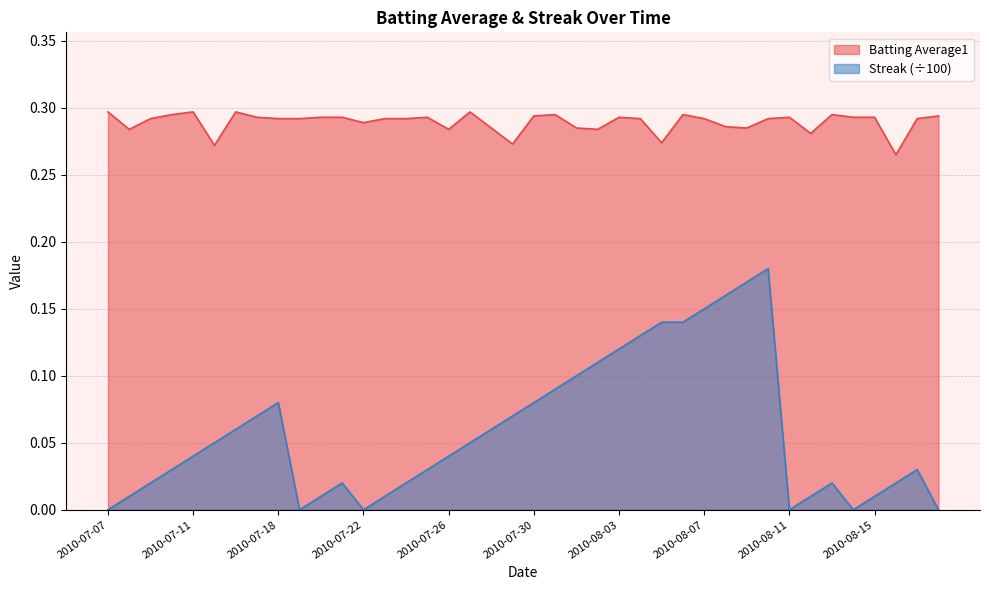

How many Batting Average1 values are between 0 and 1?

40